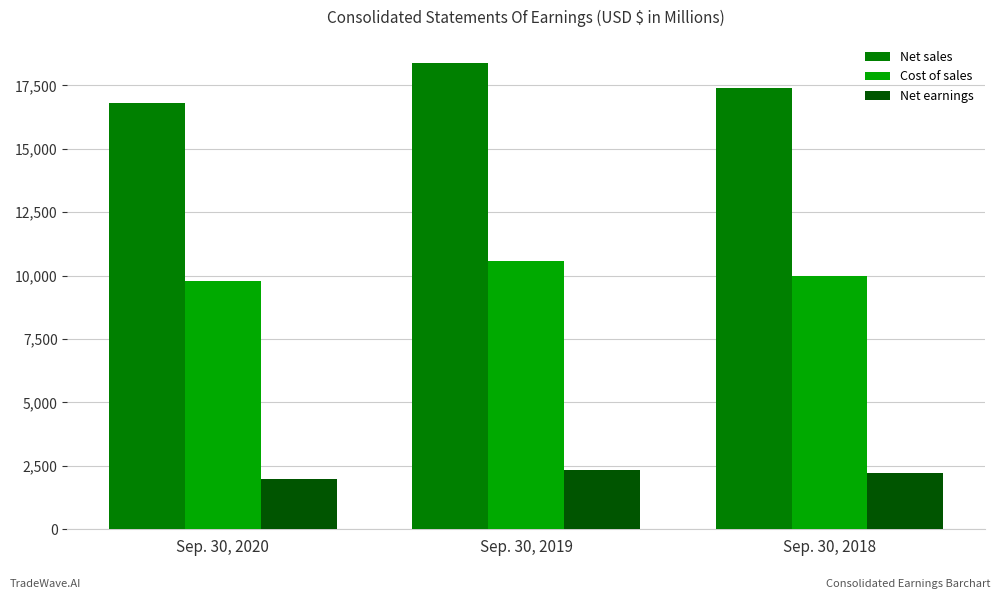

The value of Net earnings at Sep. 30, 2018 is 2224. True or false?

True